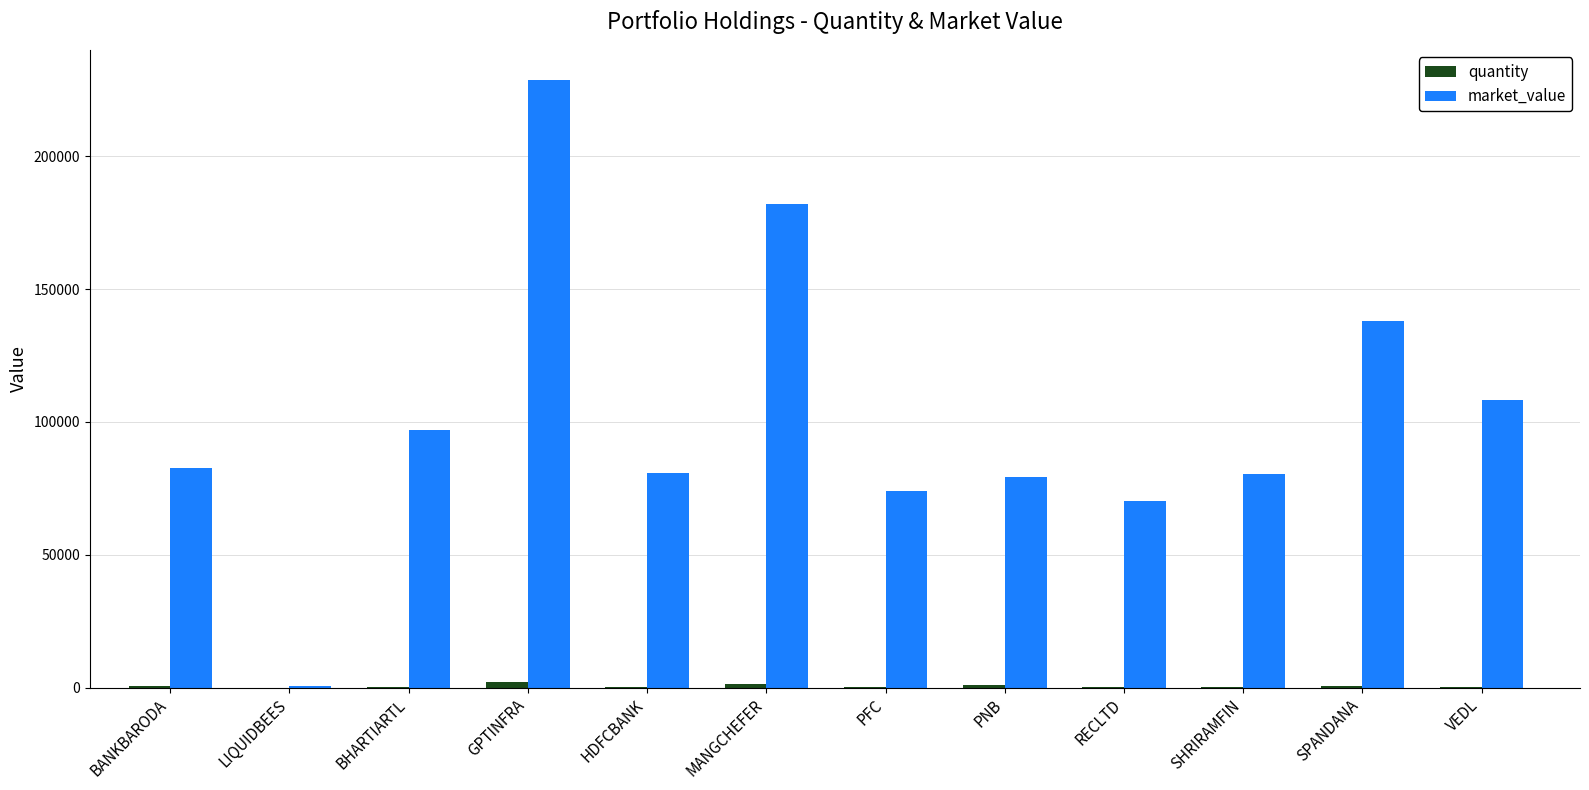

Between PFC and VEDL, which series saw the biggest shift?

market_value